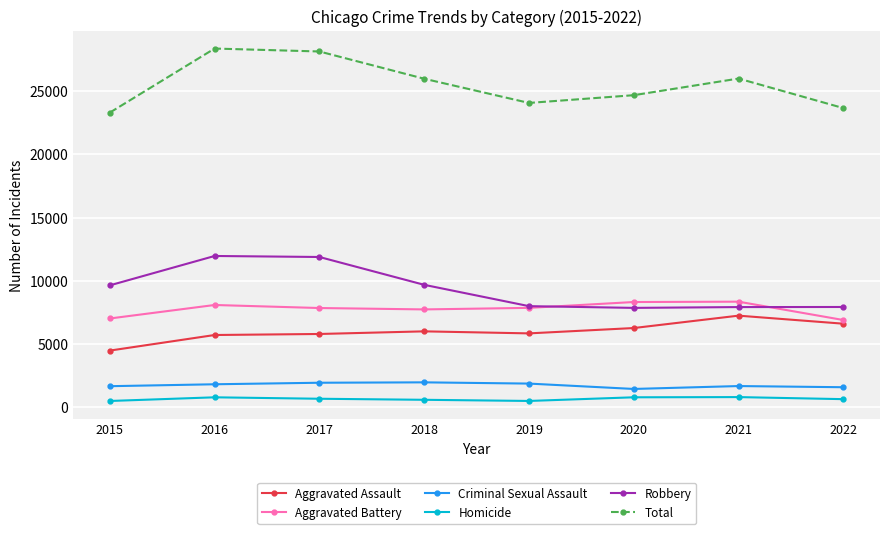

What is the lowest value of the Homicide series?

496